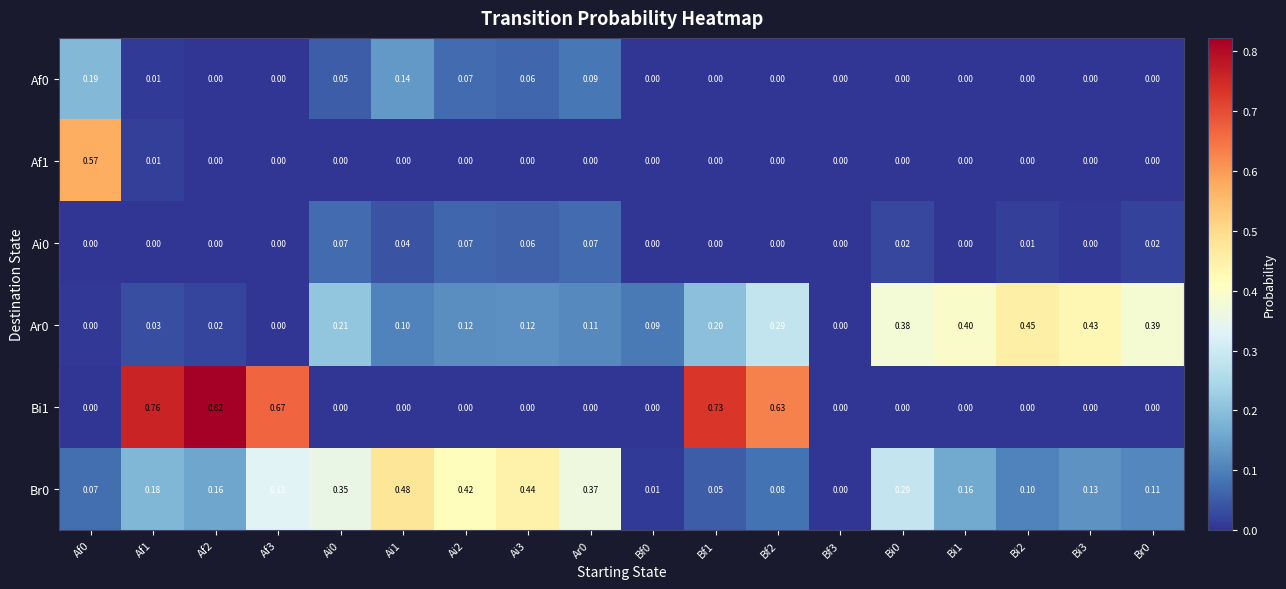

Is the value of Br0 at Af2 greater than the value of Bi1 at Ai0?

Yes